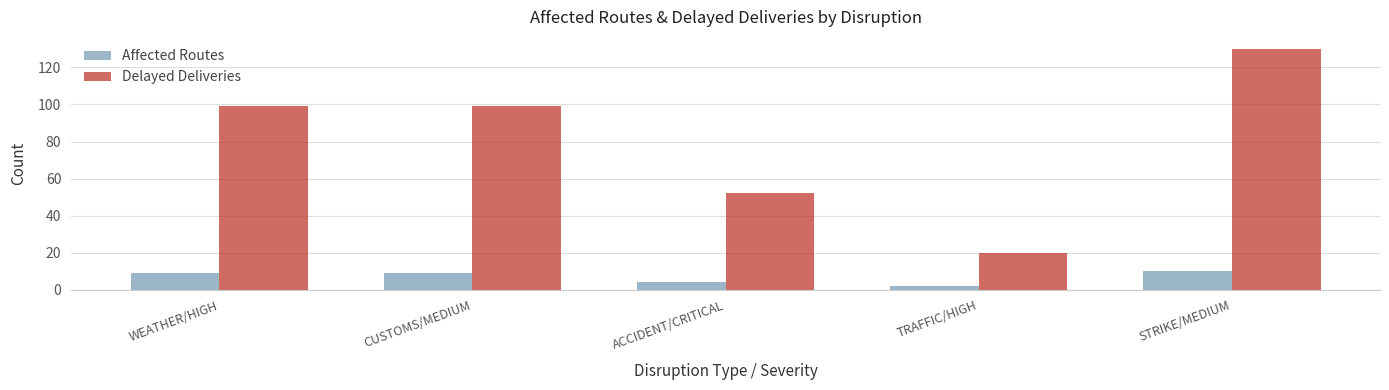

What are all the series names shown in the legend?

Affected Routes, Delayed Deliveries